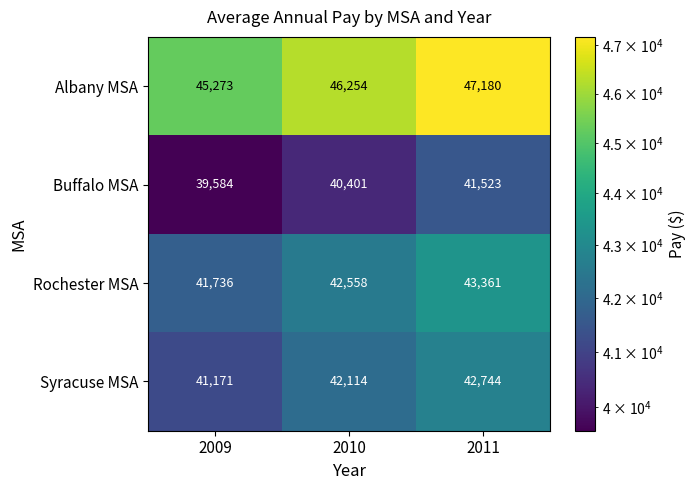

Reading right to left, what are all the values shown in this chart?

Albany MSA: 2011=47180	2010=46254	2009=45273
Buffalo MSA: 2011=41523	2010=40401	2009=39584
Rochester MSA: 2011=43361	2010=42558	2009=41736
Syracuse MSA: 2011=42744	2010=42114	2009=41171